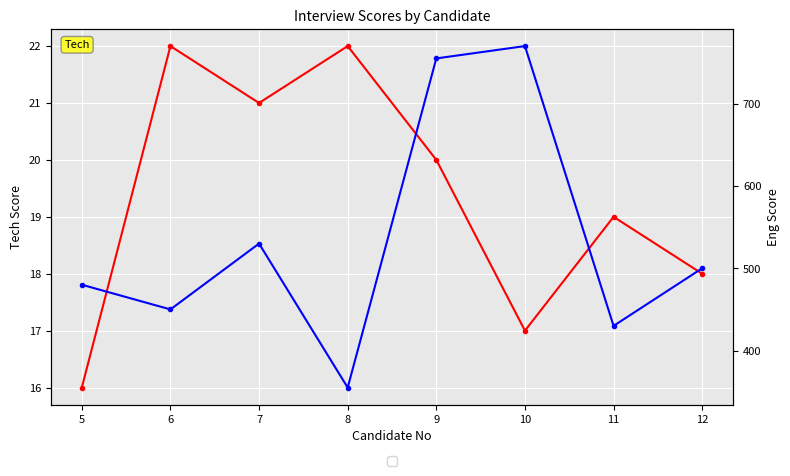

What is the smallest value displayed?

16